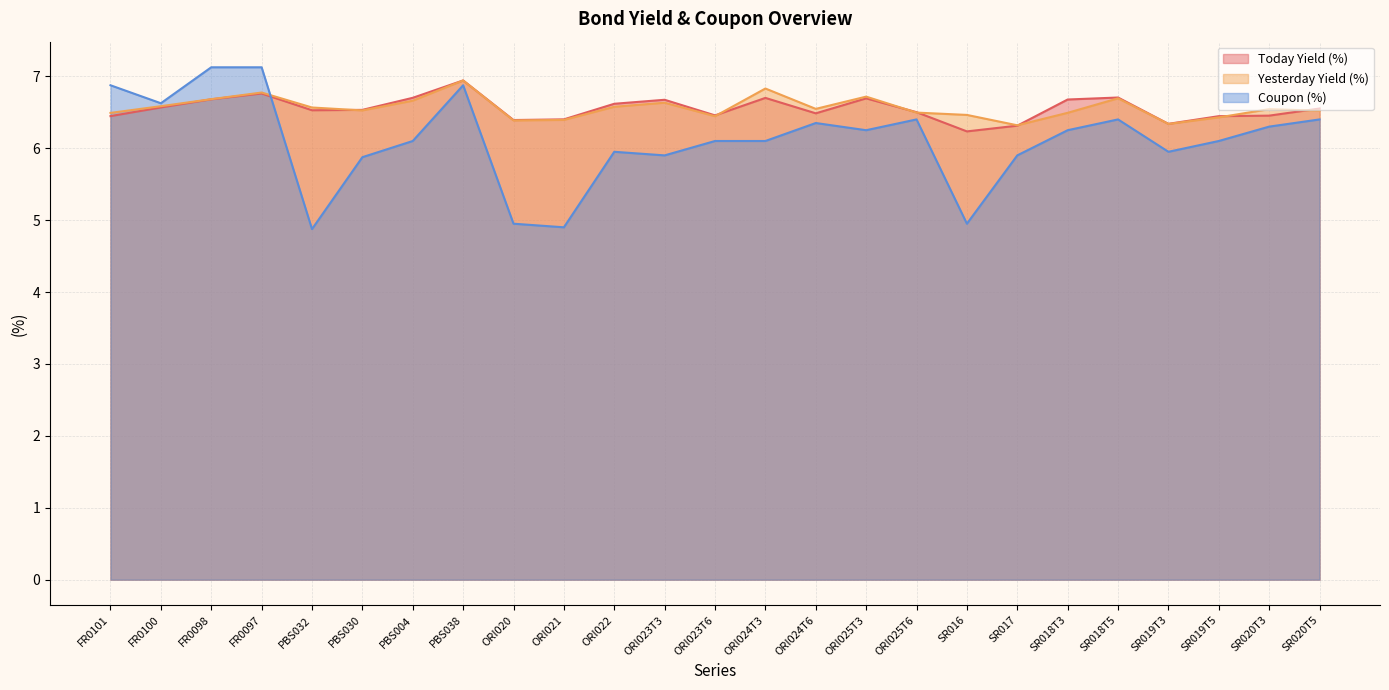

What position from the right is PBS032?

21